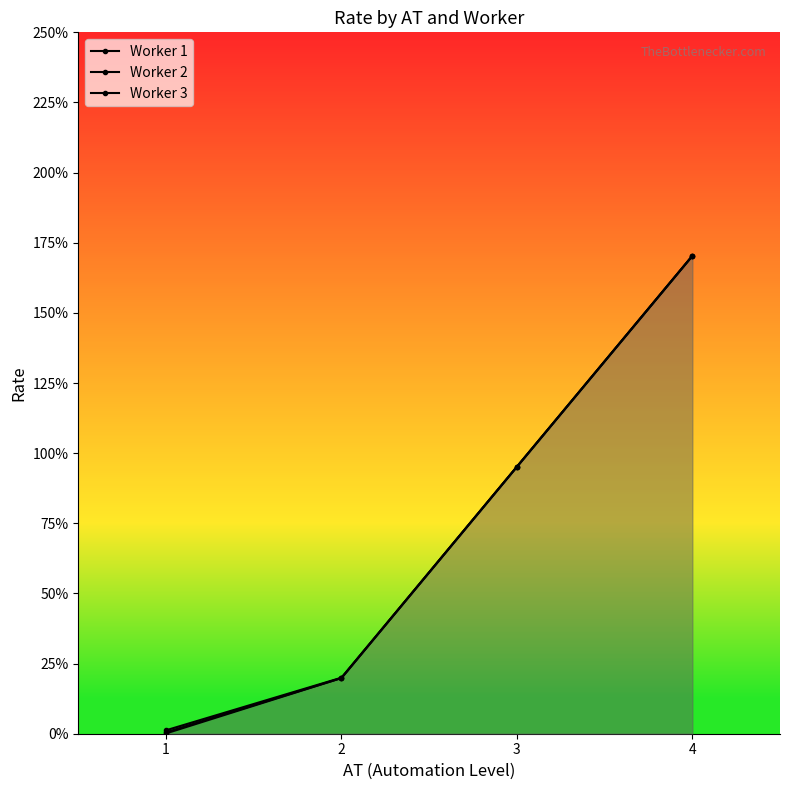

Does the chart display data point markers on the line(s)?

Yes